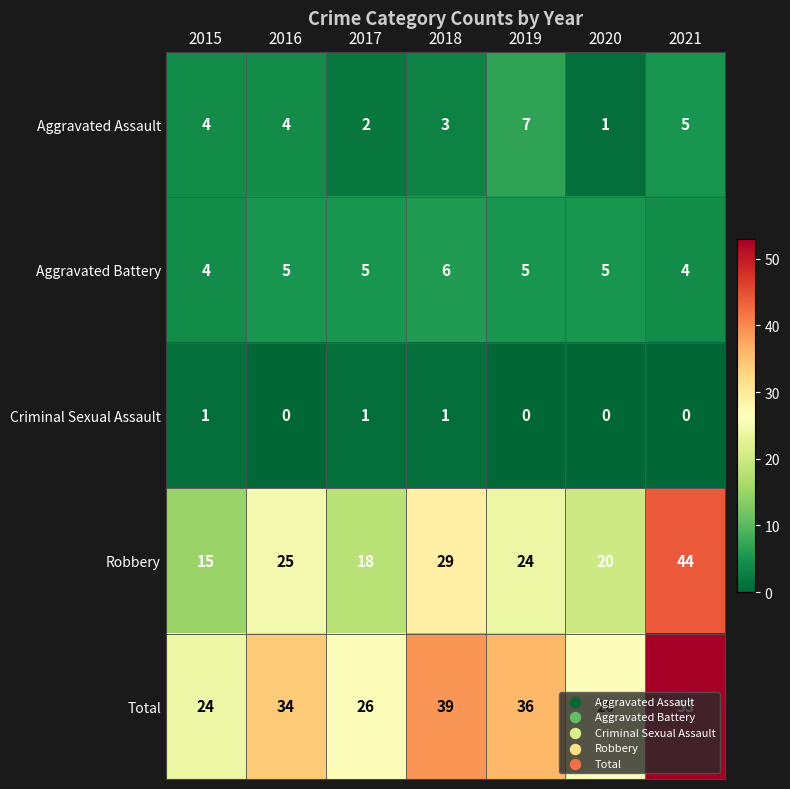

What is the sum of all Aggravated Battery values?

34